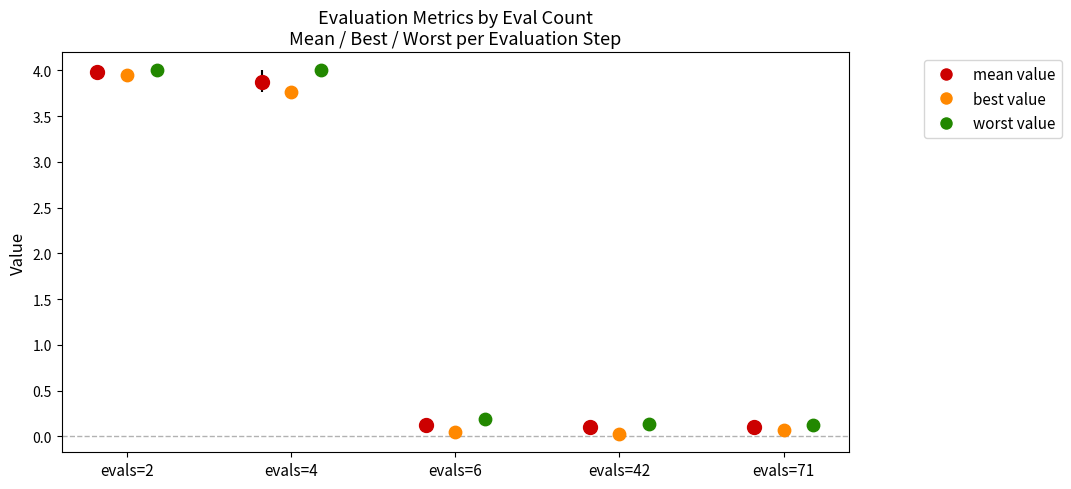

At which category is the sum across all series the highest?

evals=2